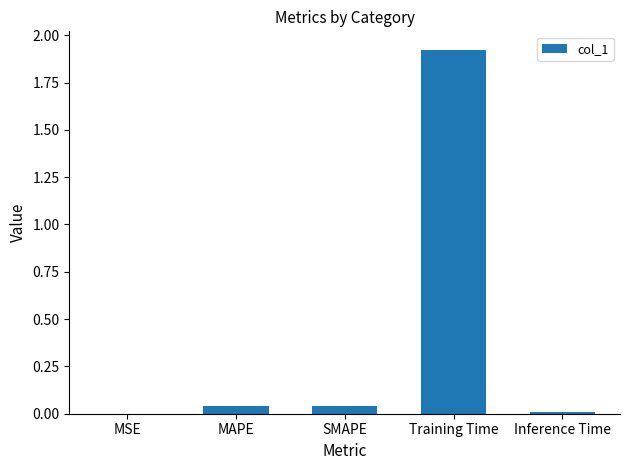

Which label corresponds to the largest value in the chart?

Training Time